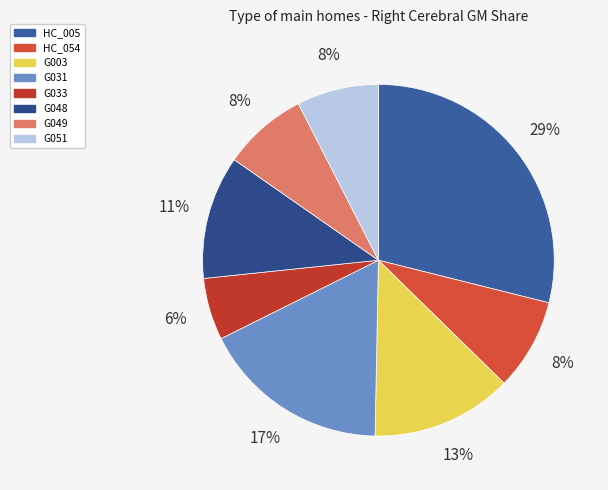

How many segments does this pie chart have?

8